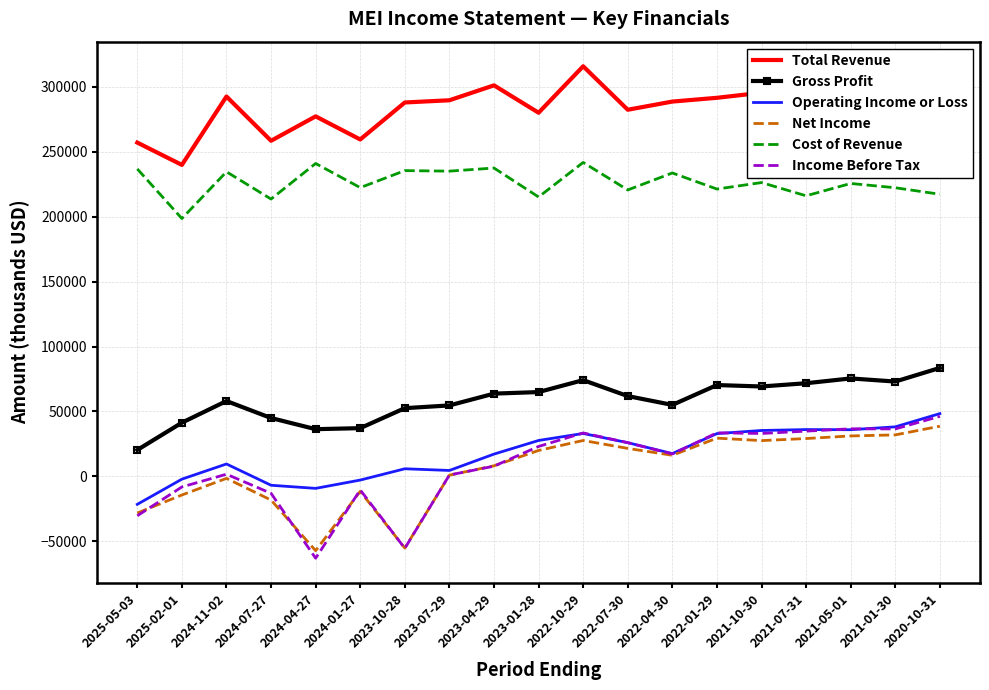

What position from the right is 2025-05-03?

19